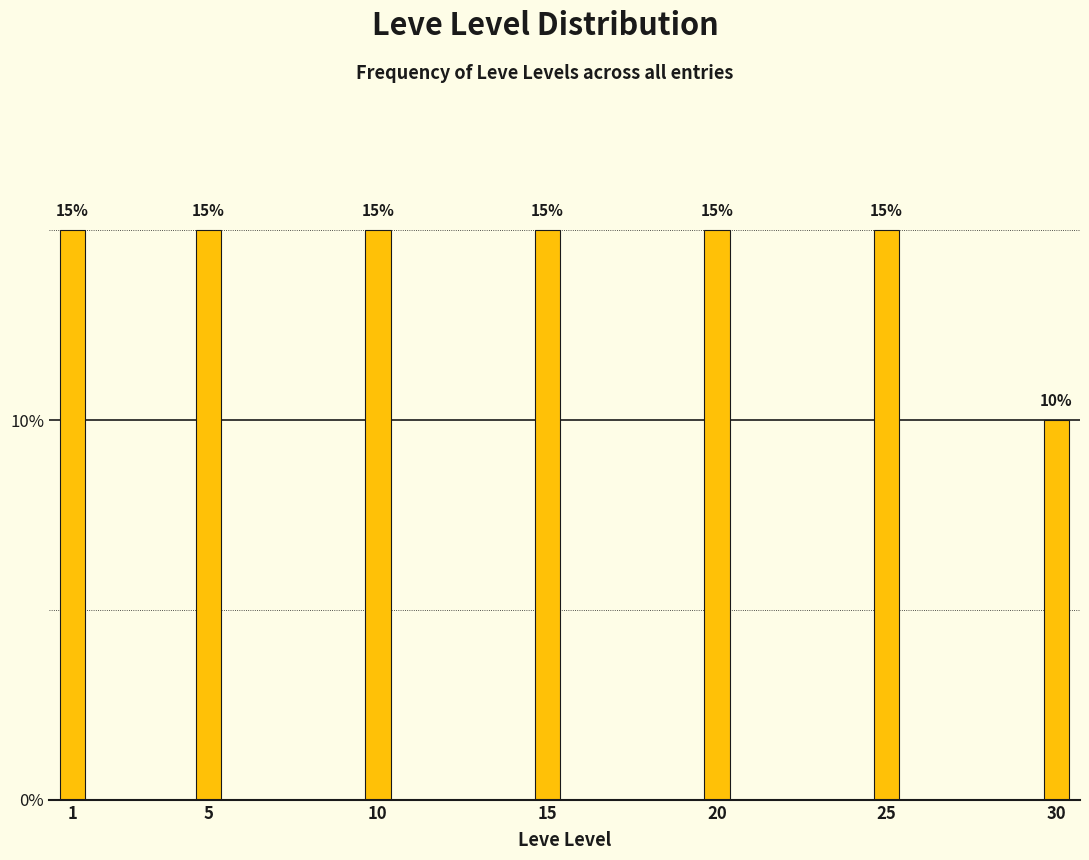

Reading left to right, transcribe all the data shown in this chart.

1=15	5=15	10=15	15=15	20=15	25=15	30=10